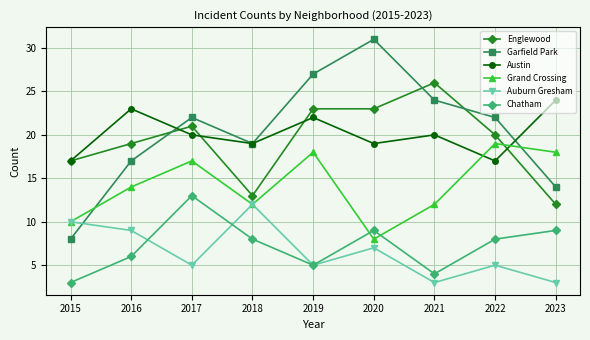

True or false: Grand Crossing has more than 0 interior local peaks.

True